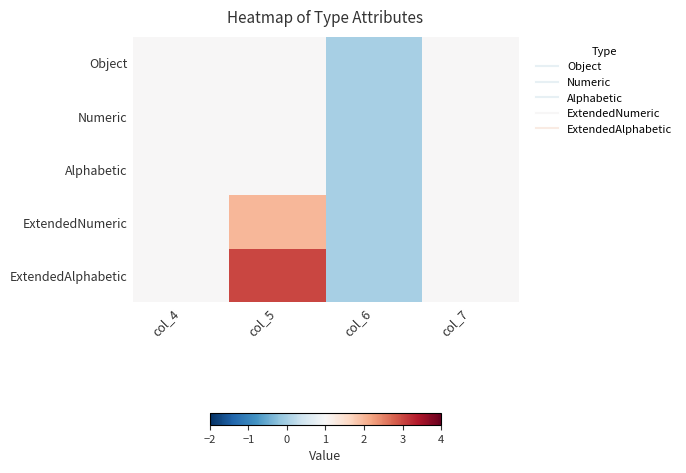

Reading right to left, list all the values displayed in this chart.

Object: col_7=1	col_6=0	col_5=1	col_4=1
Numeric: col_7=1	col_6=0	col_5=1	col_4=1
Alphabetic: col_7=1	col_6=0	col_5=1	col_4=1
ExtendedNumeric: col_7=1	col_6=0	col_5=2	col_4=1
ExtendedAlphabetic: col_7=1	col_6=0	col_5=3	col_4=1